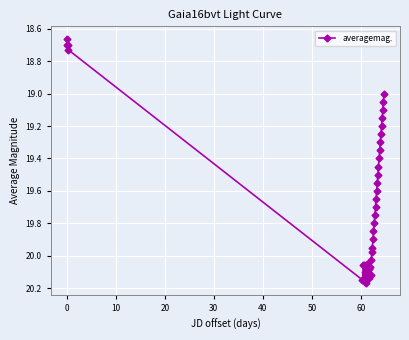

Is this an area chart (filled region under the line)?

No